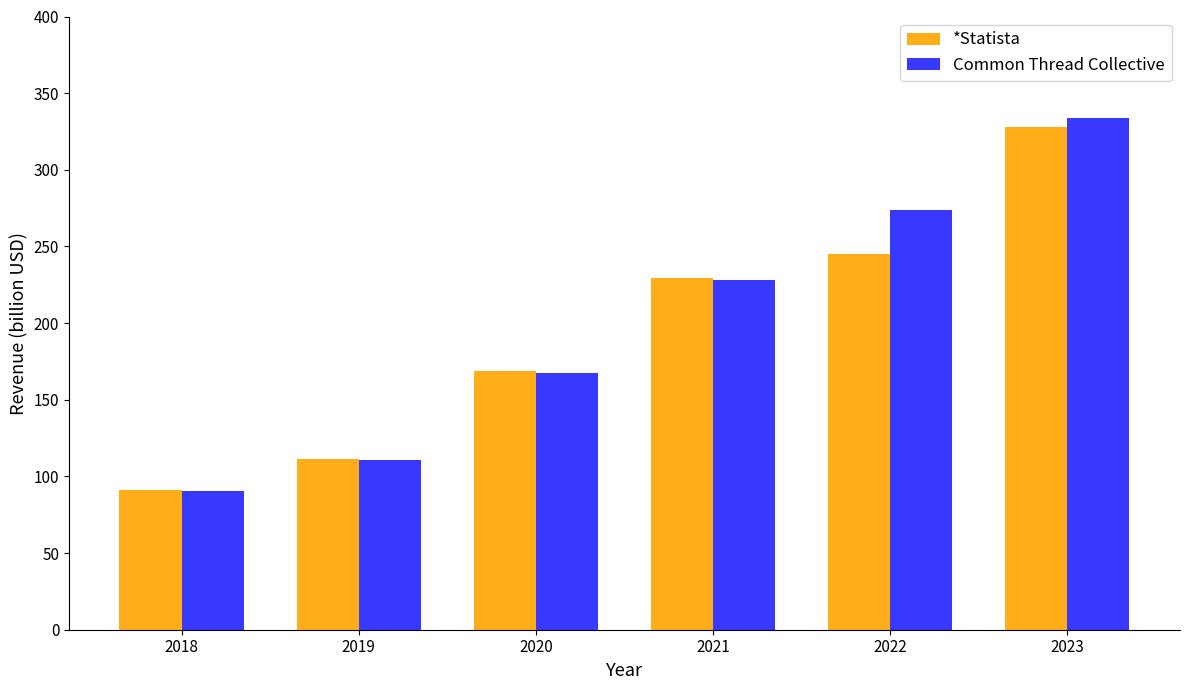

What is the total value across all series at 2021?

458.0